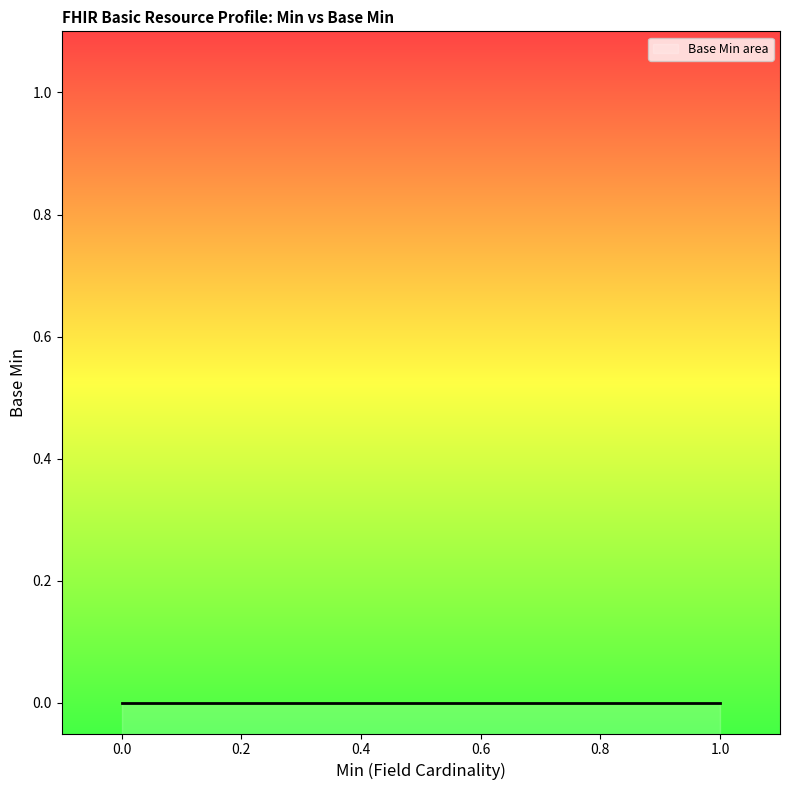

Between 0 and 1, which is larger?

1